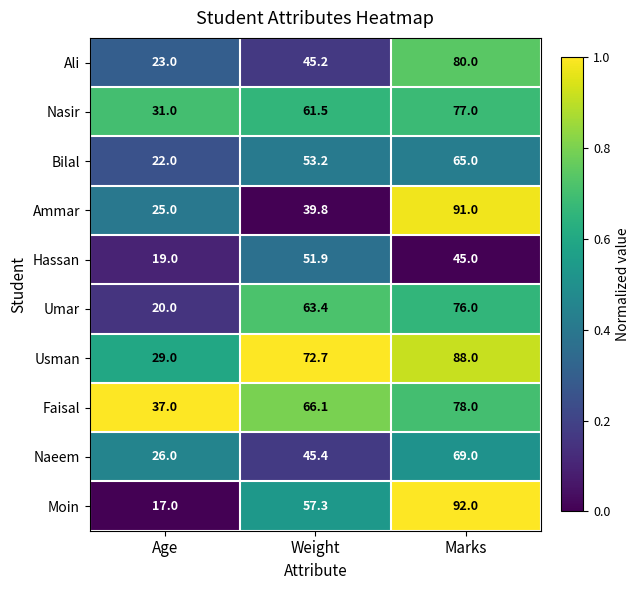

Which label corresponds to the largest value in the chart?

Marks